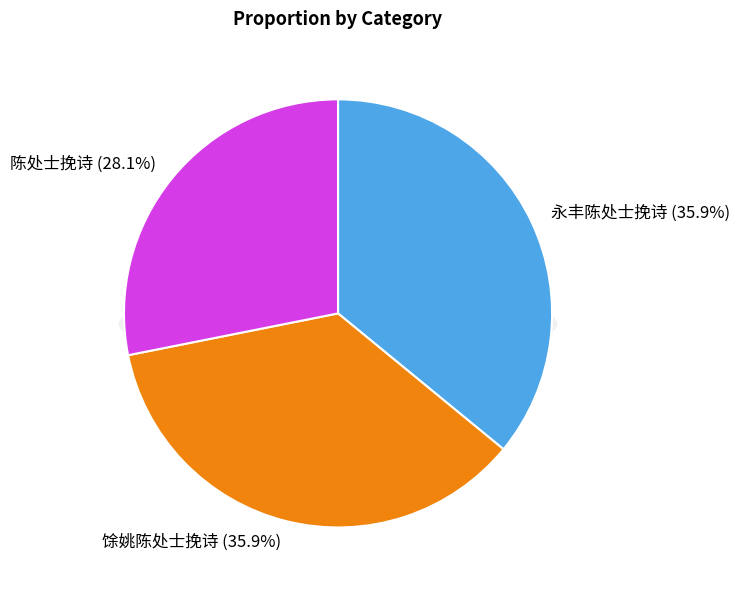

Combined, do 陈处士挽诗 and 永丰陈处士挽诗 account for over 50%?

Yes